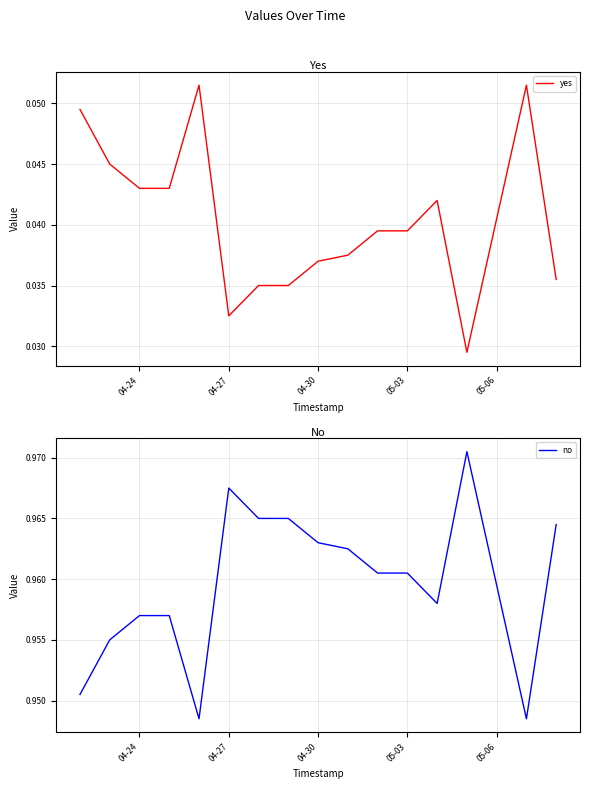

Is it true that yes equals 0.1 at 04-30?

False